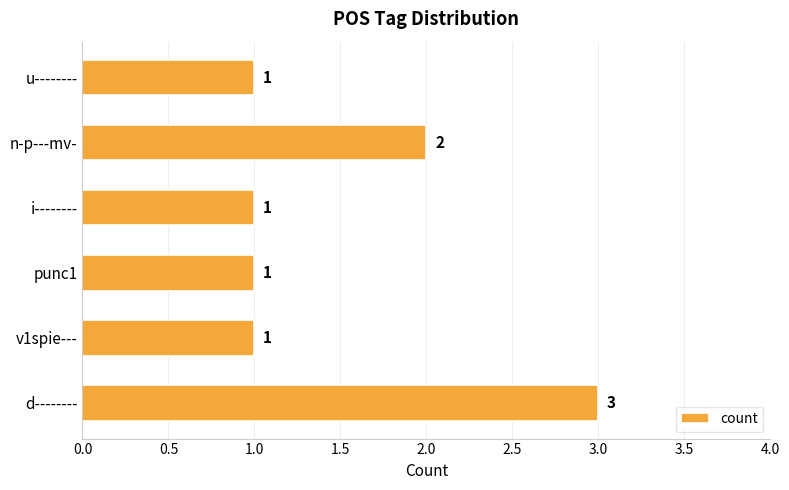

True or false: the data shows 2 at n-p---mv-.

True